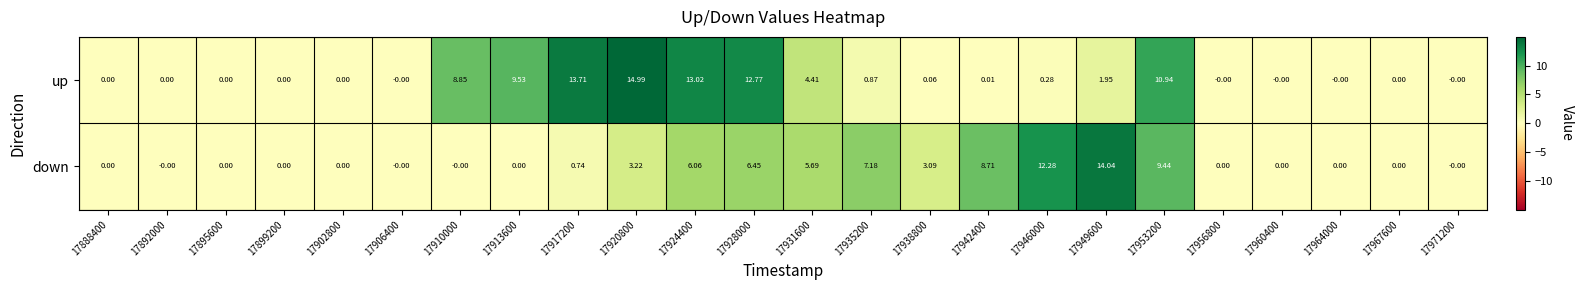

Which series has the largest range (max minus min)?

up